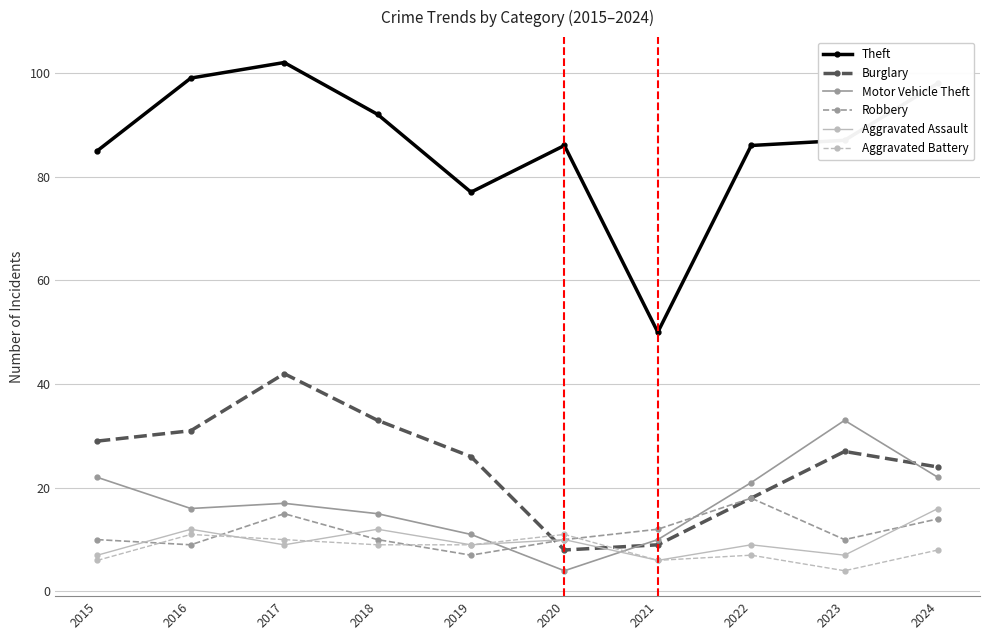

How many interior local peaks does the Burglary series have?

2